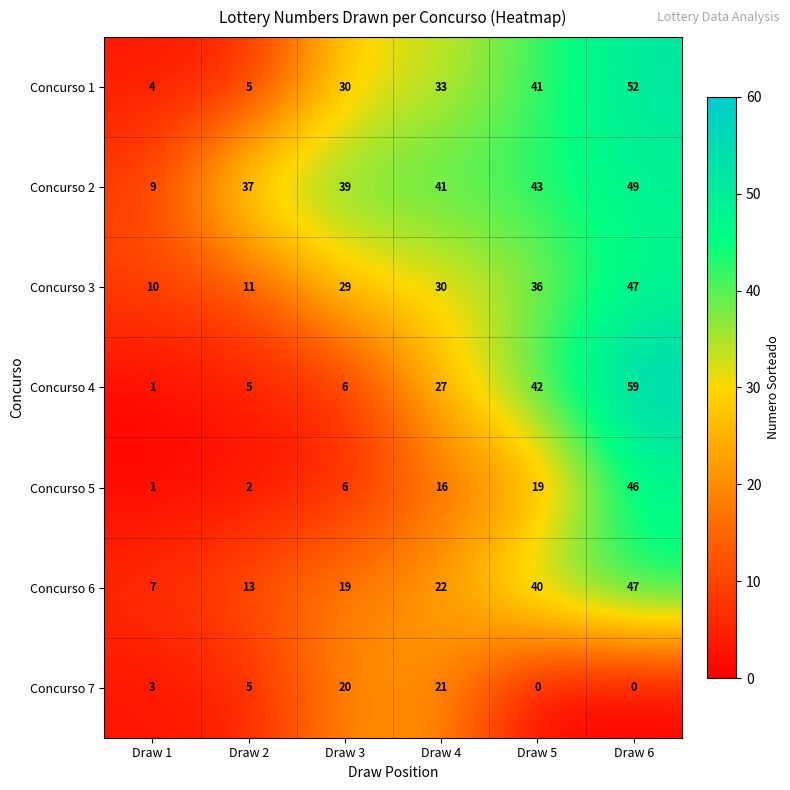

How many positive values does the Concurso 7 series have?

4